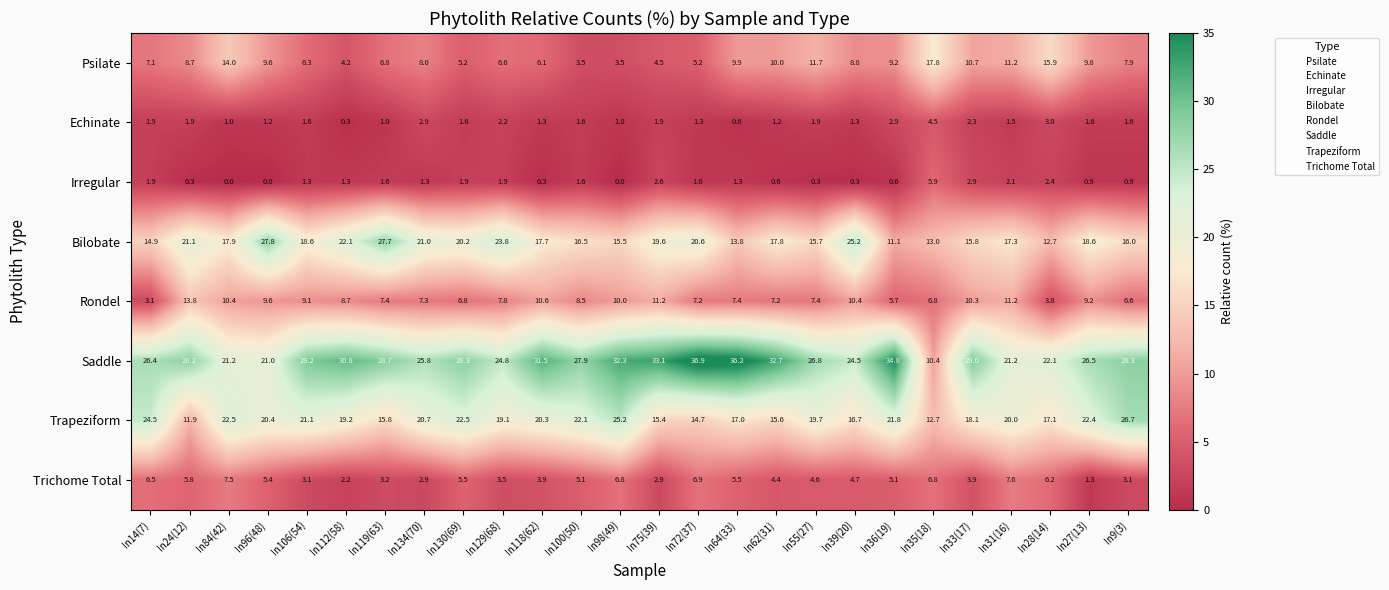

Which label corresponds to the largest value in the chart?

In72(37)